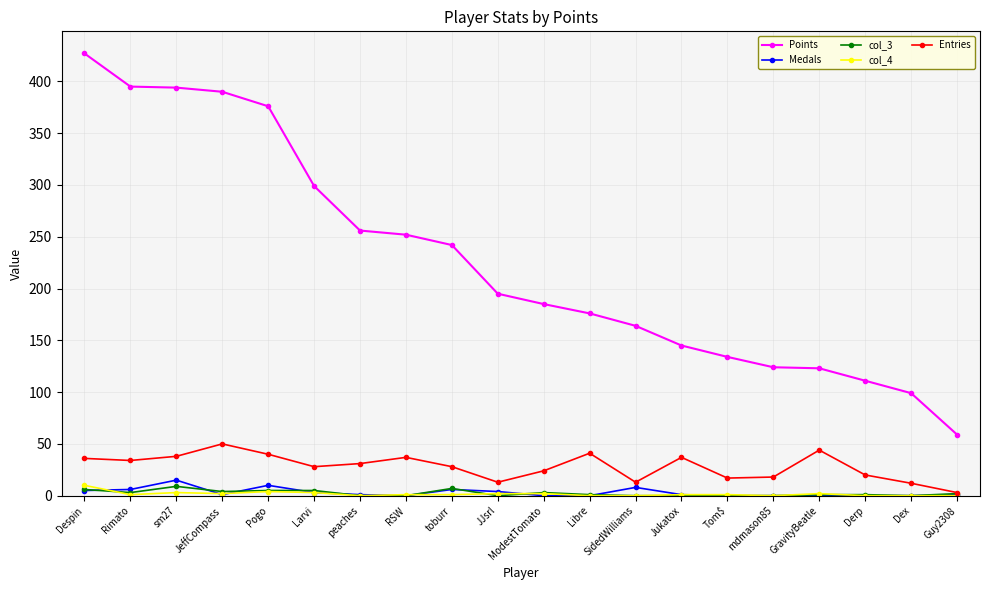

True or false: Points has a value of 111 at Derp.

True